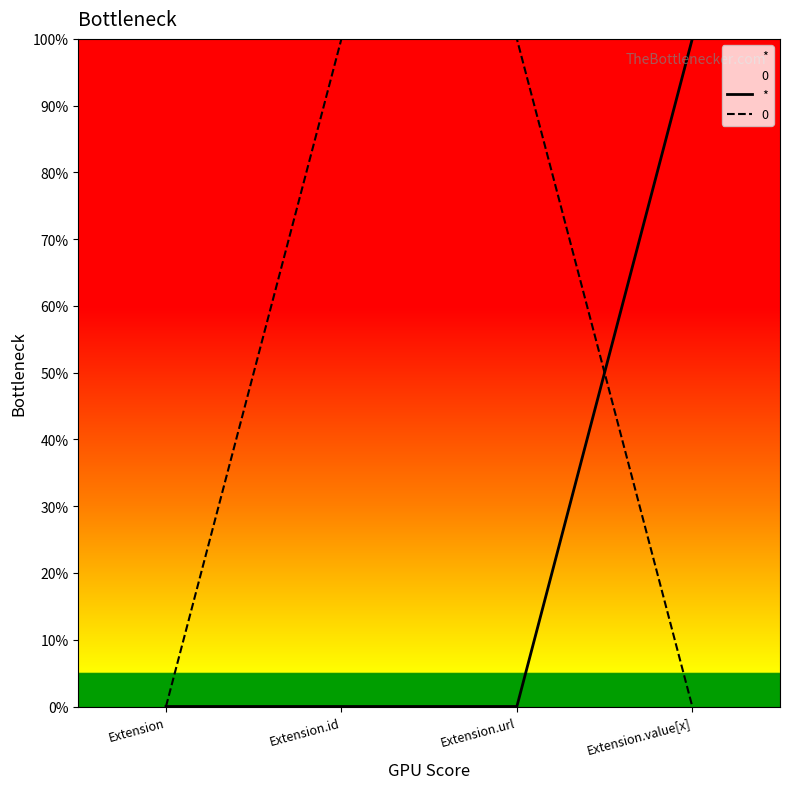

True or false: there are more than 1 points higher than both neighbors.

False